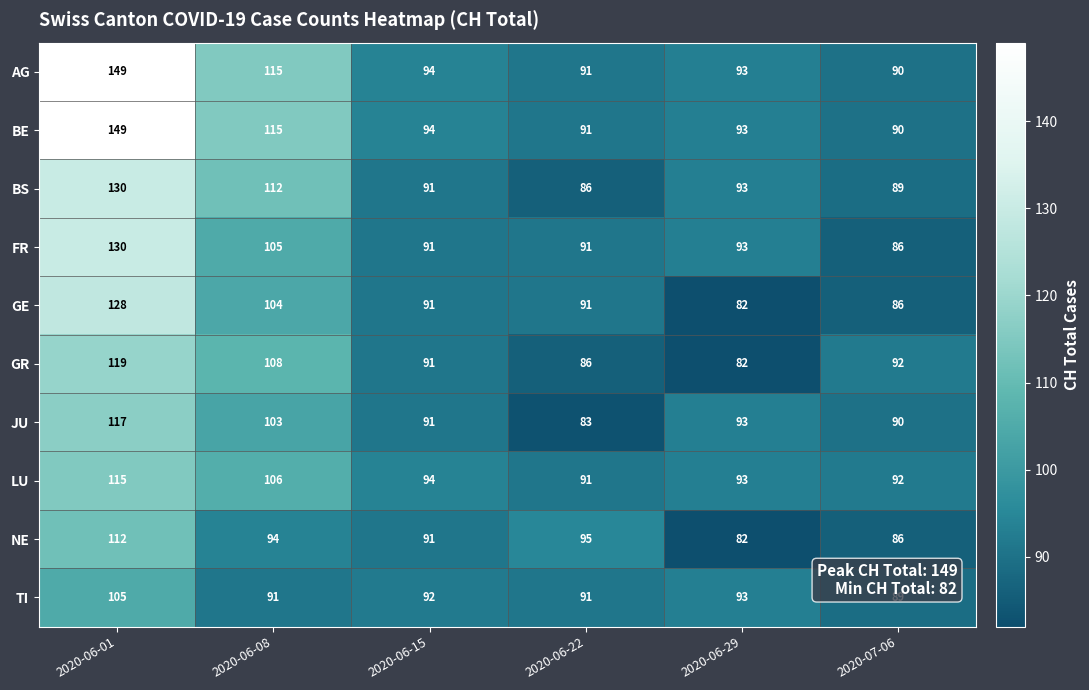

True or false: BE has a value of 155 at 2020-06-15.

False